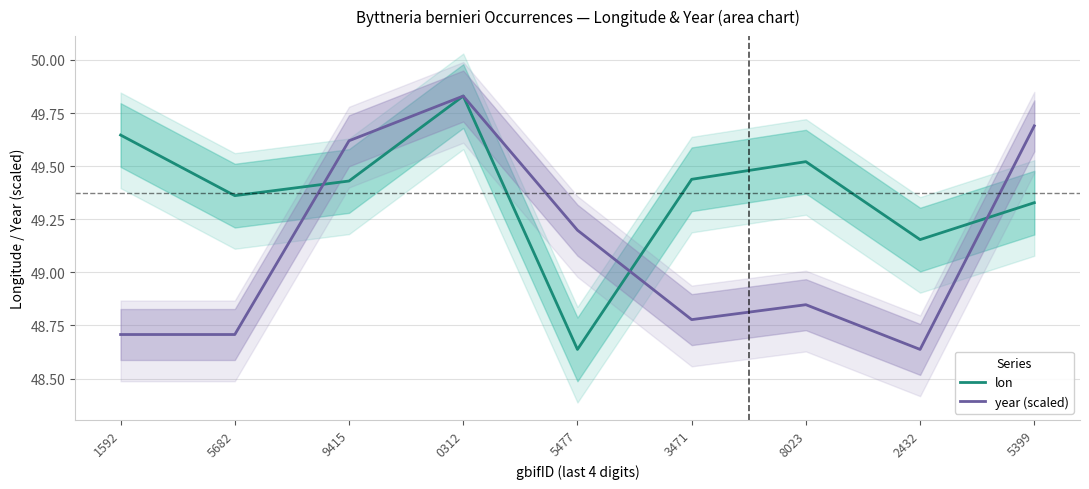

What is the difference between the maximum and minimum values in the year (scaled) series?

1.2